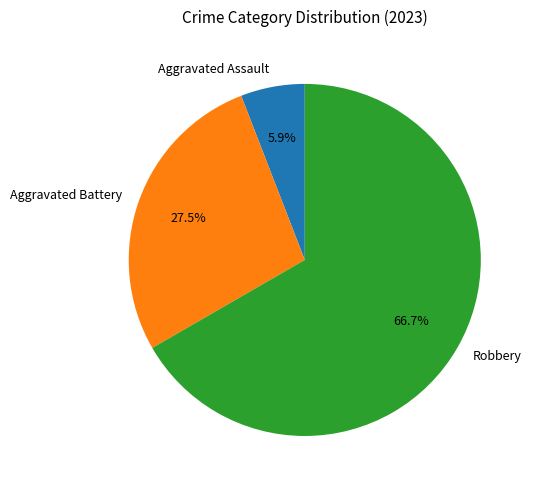

Which slice is the largest?

Robbery